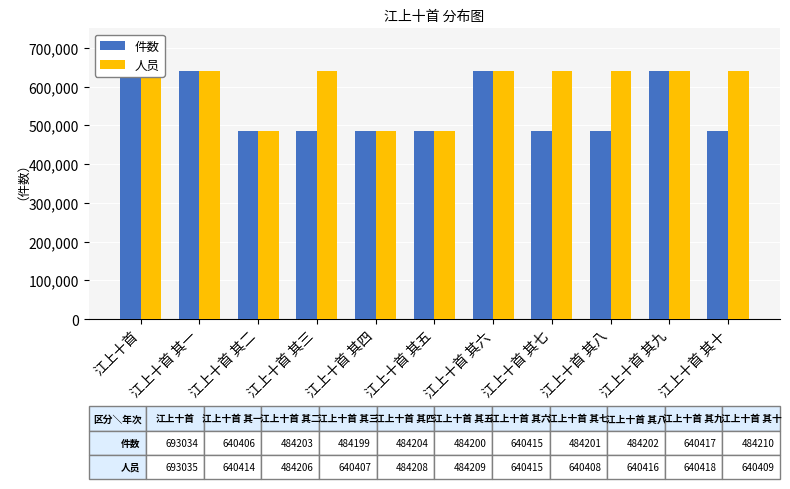

Reading left to right, what are all the values shown in this chart?

件数: 江上十首=693034	江上十首 其一=640406	江上十首 其二=484203	江上十首 其三=484199	江上十首 其四=484204	江上十首 其五=484200	江上十首 其六=640415	江上十首 其七=484201	江上十首 其八=484202	江上十首 其九=640417	江上十首 其十=484210
人员: 江上十首=693035	江上十首 其一=640414	江上十首 其二=484206	江上十首 其三=640407	江上十首 其四=484208	江上十首 其五=484209	江上十首 其六=640415	江上十首 其七=640408	江上十首 其八=640416	江上十首 其九=640418	江上十首 其十=640409